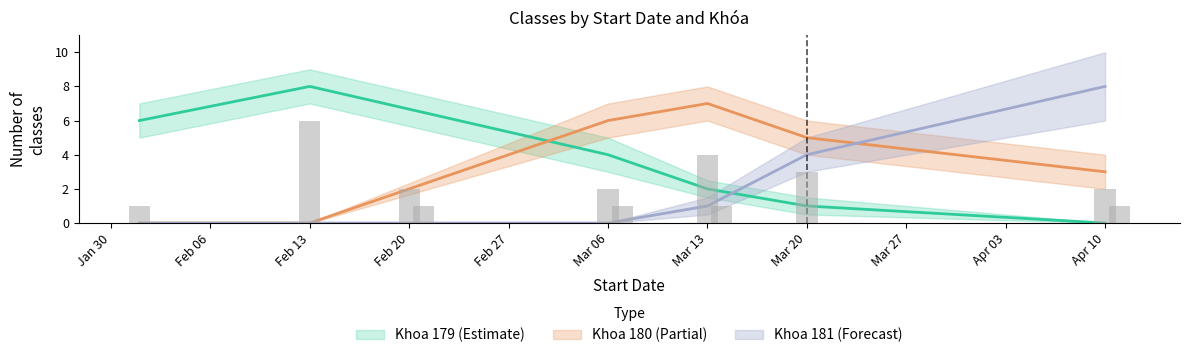

What is the label of the 1st bar from the left?

2023-02-01